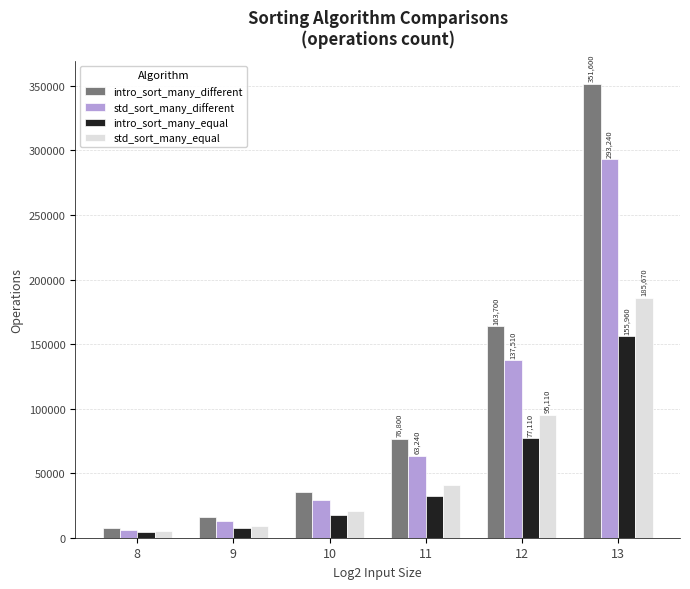

What is the maximum value for std_sort_many_equal?

185670